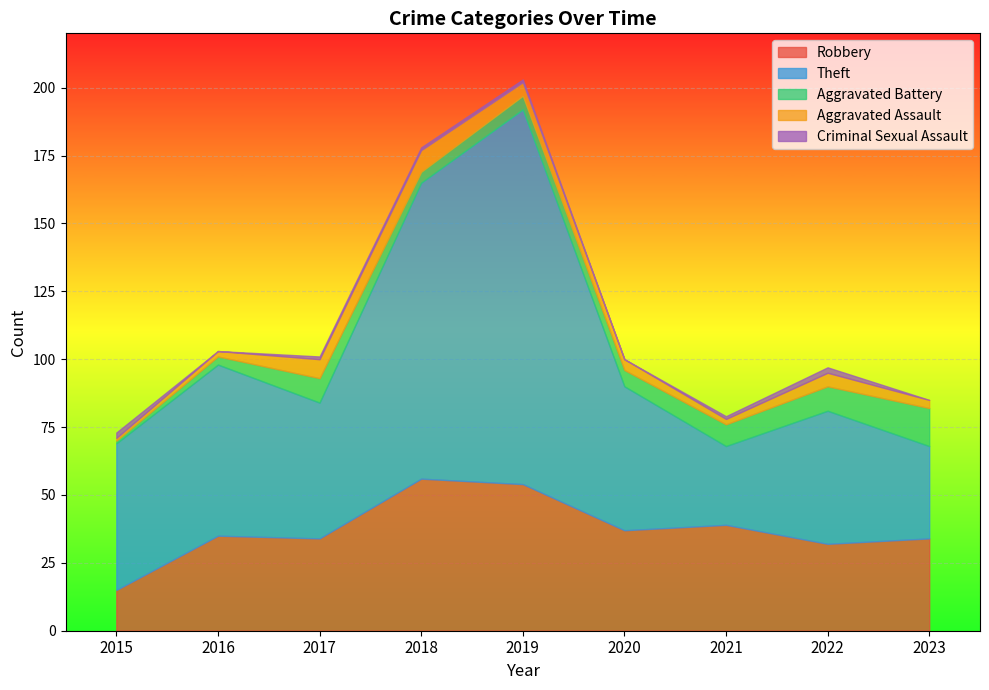

At which category is the sum across all series the highest?

2019